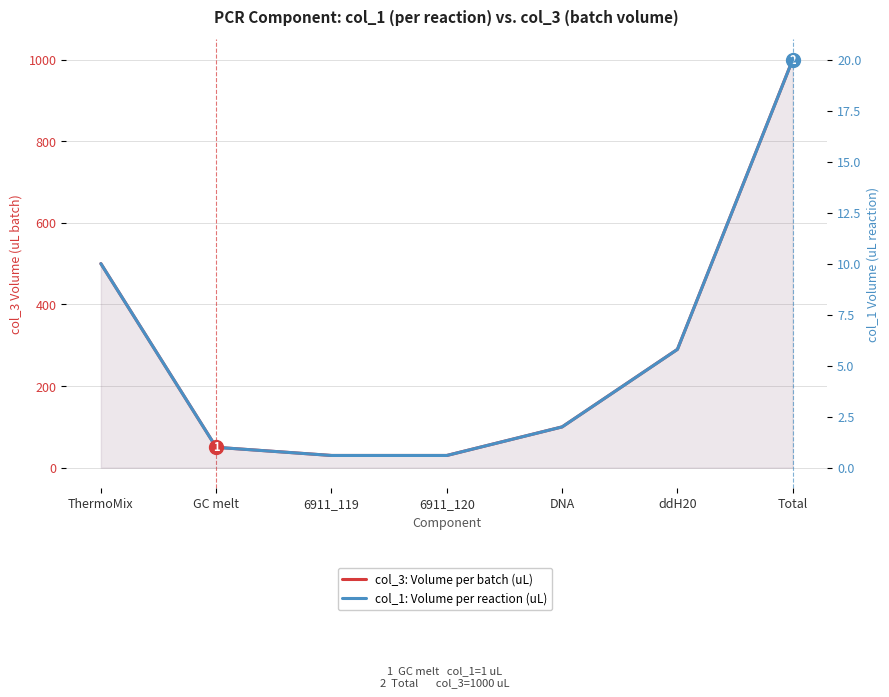

What is the label of the 6th point from the right?

GC melt